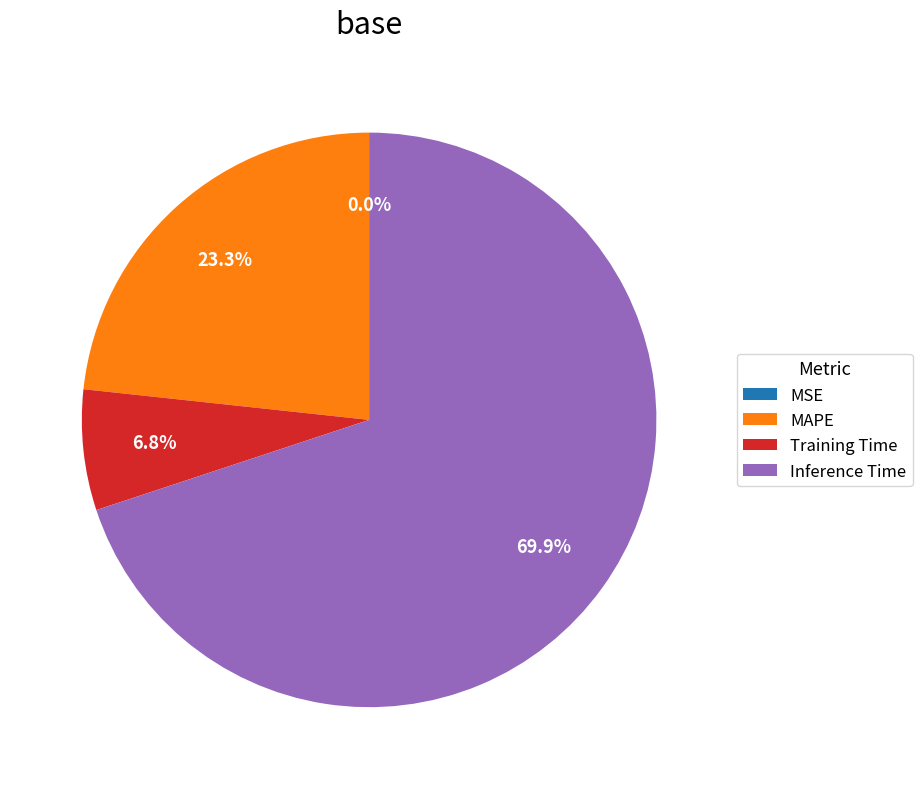

To the nearest percent, what percentage of the pie is Training Time?

7%